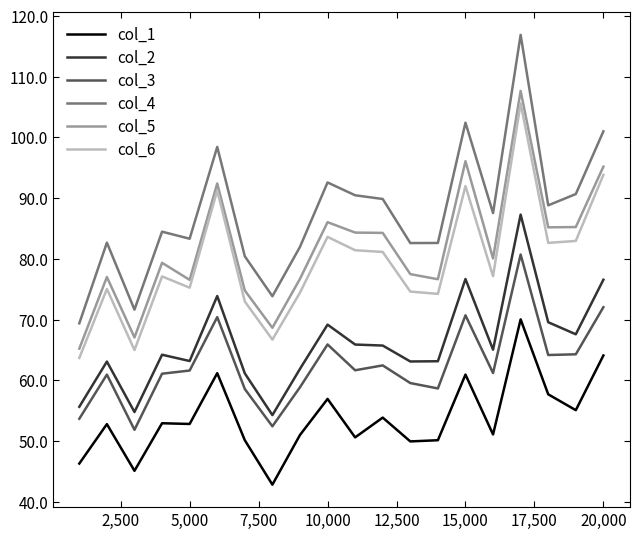

How many distinct data groups are displayed?

6